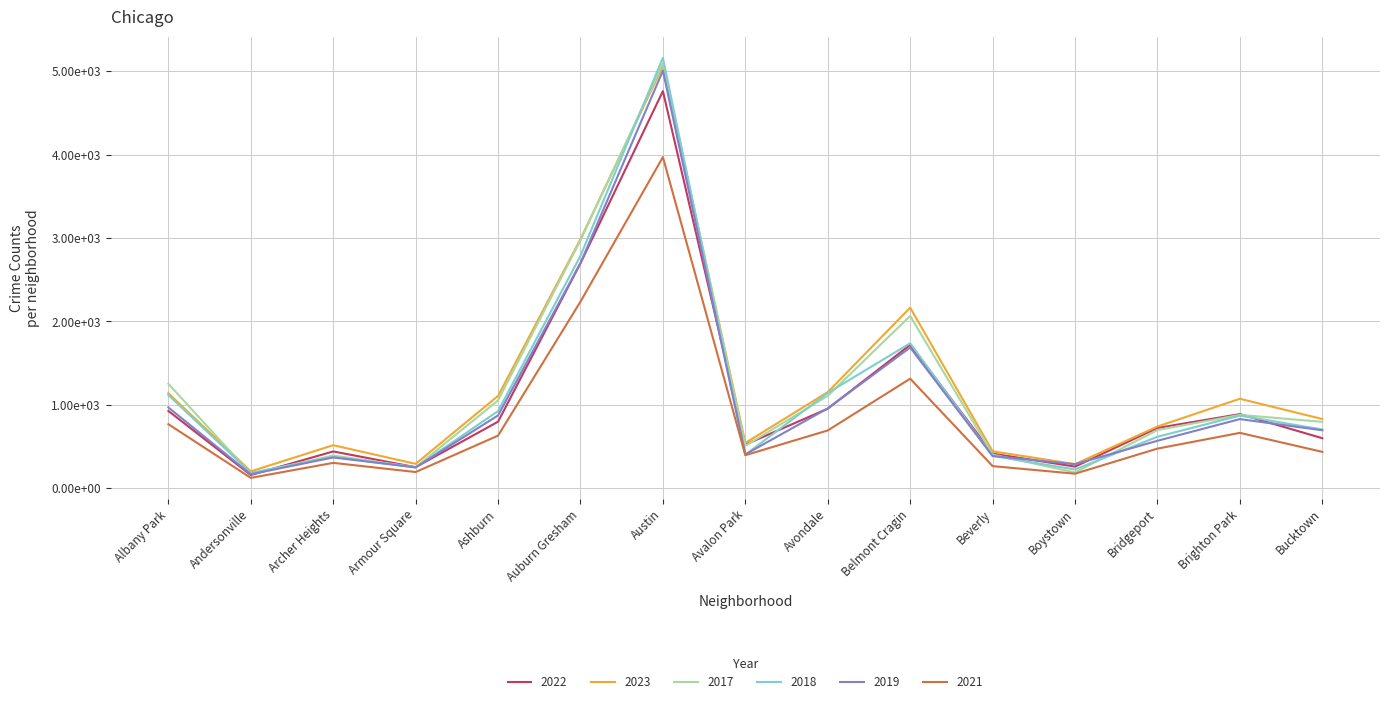

Is it true that 2023 equals 2007 at Albany Park?

False